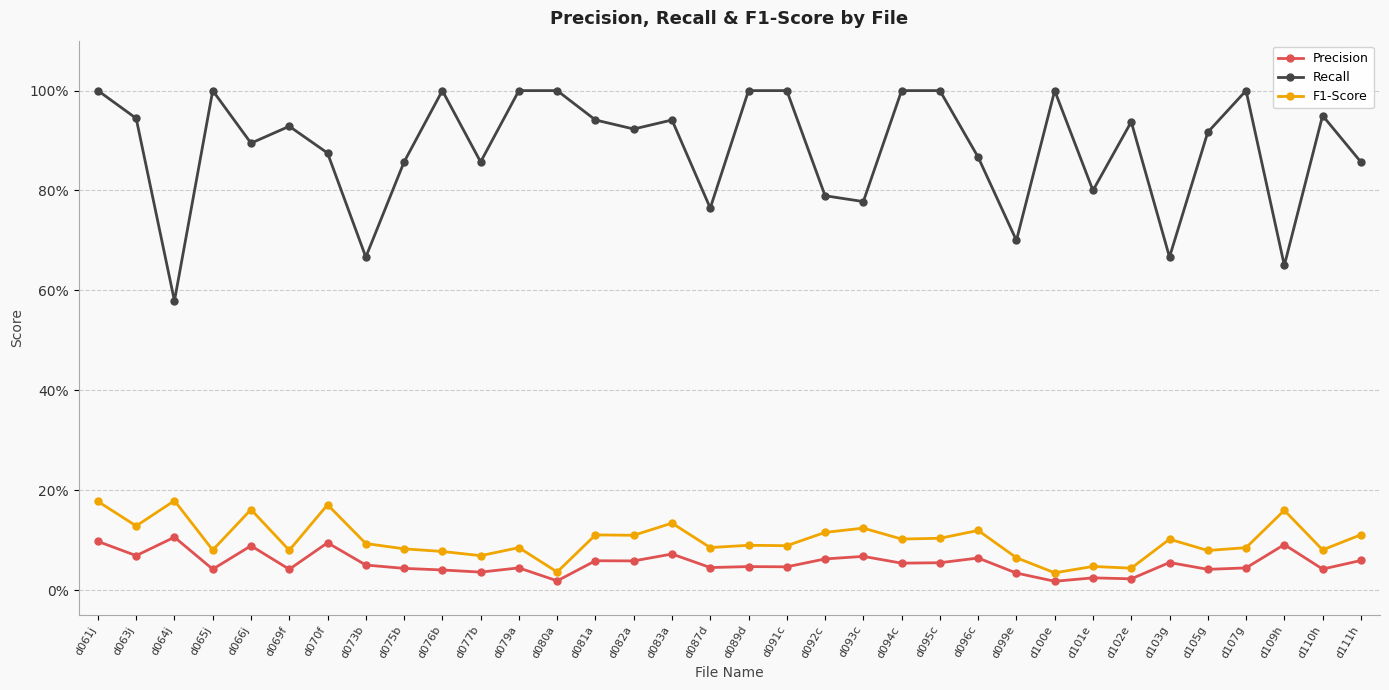

What are all the series names shown in the legend?

Precision, Recall, F1-Score